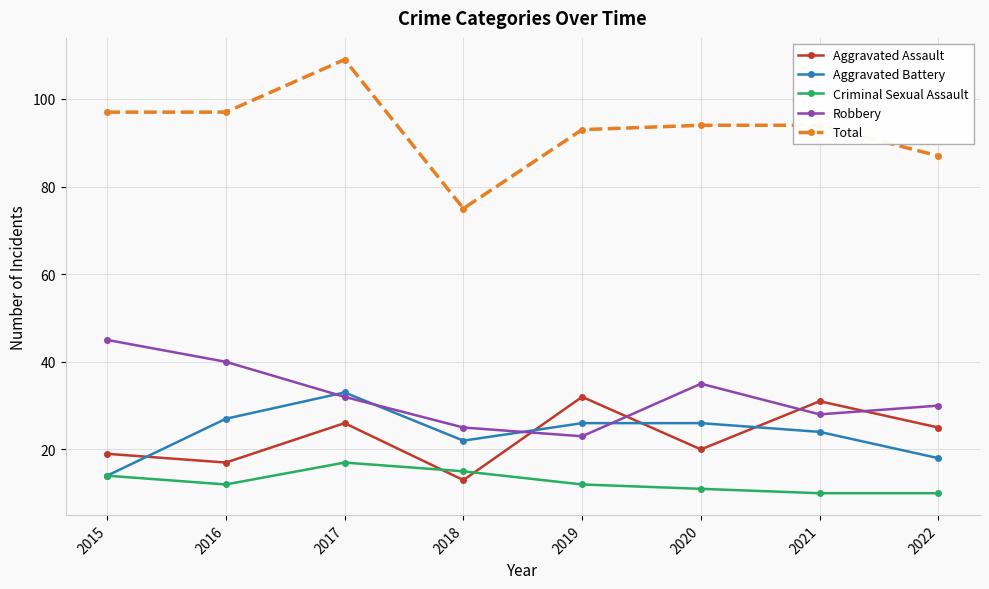

True or false: Aggravated Battery has a value of 25 at 2022.

False